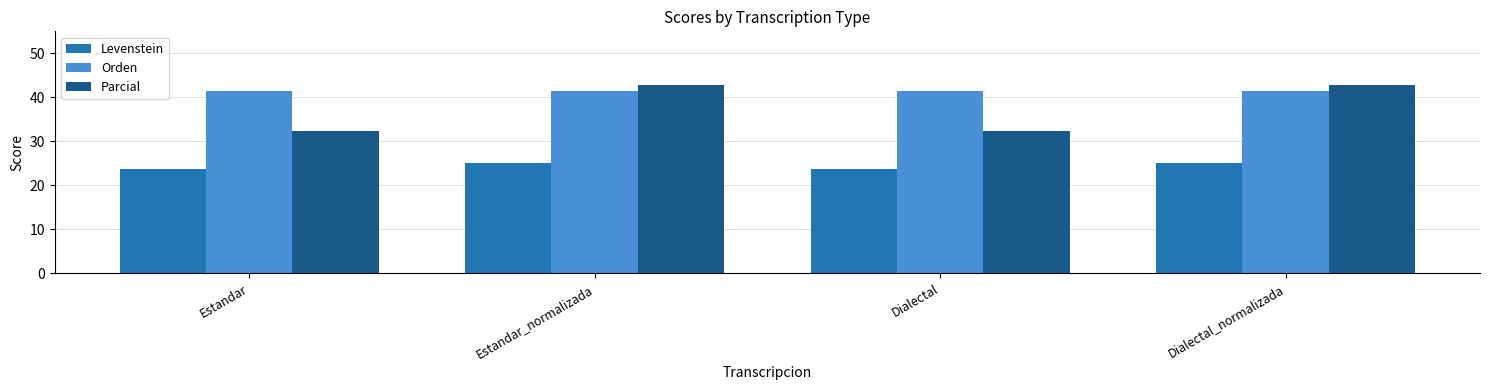

What is the average value of the Levenstein series?

24.4